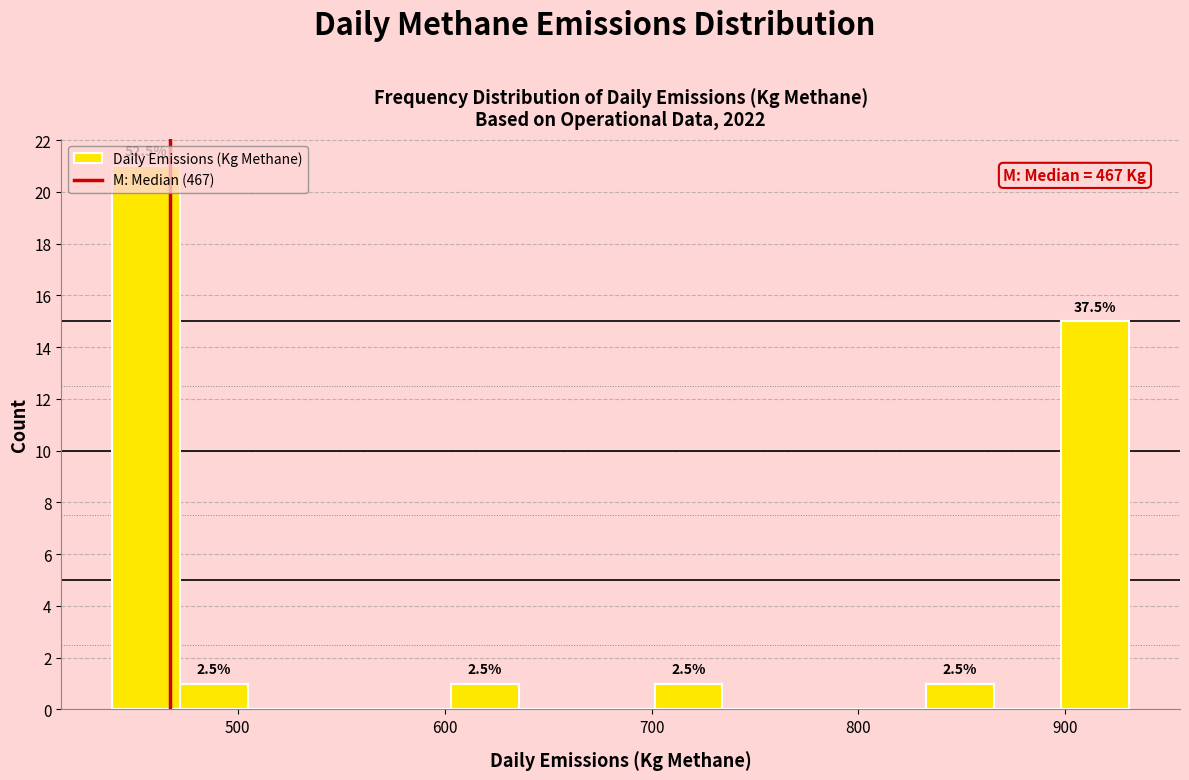

Around what value on the x-axis is the tallest bar? Give the approximate position of its centre, as read against the axis.

460